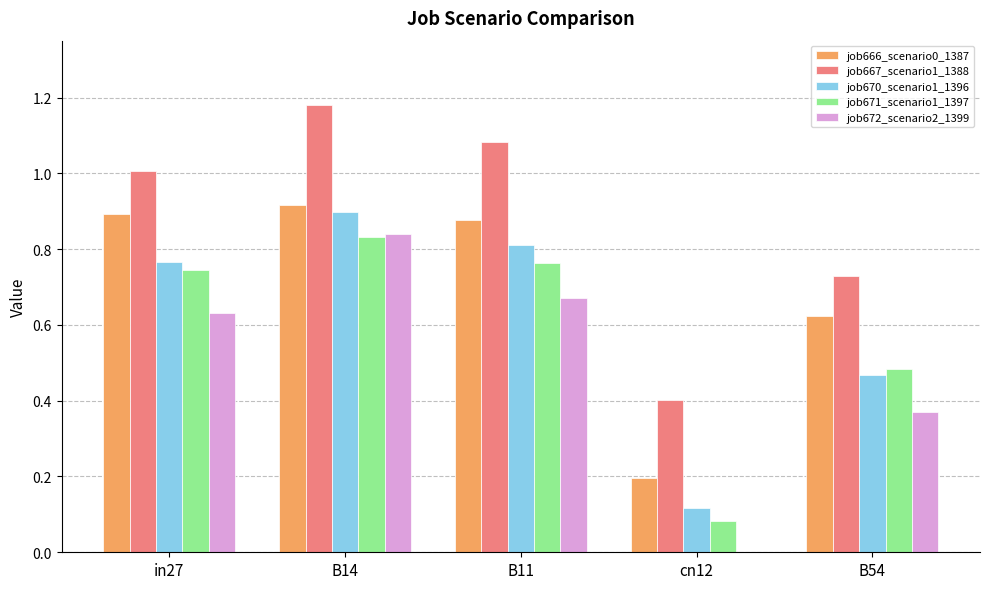

What are all the series names shown in the legend?

job666_scenario0_1387, job667_scenario1_1388, job670_scenario1_1396, job671_scenario1_1397, job672_scenario2_1399